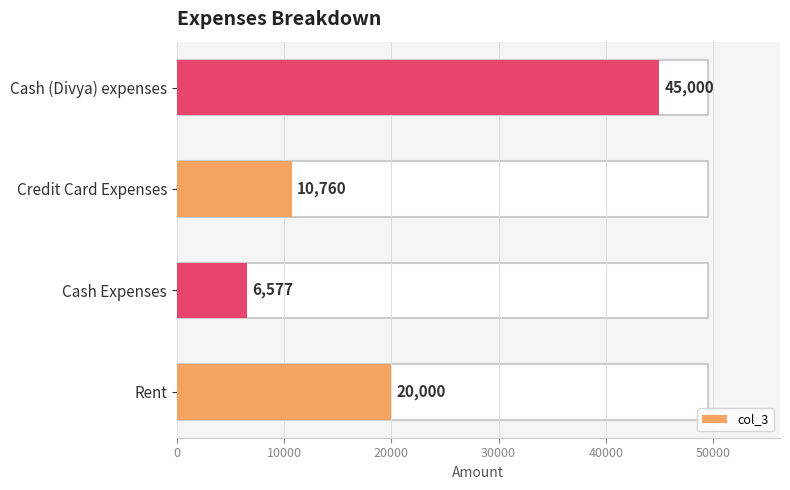

Reading bottom to top, extract all data points from this chart.

Rent=20000	Cash Expenses=6577	Credit Card Expenses=10760	Cash (Divya) expenses=45000